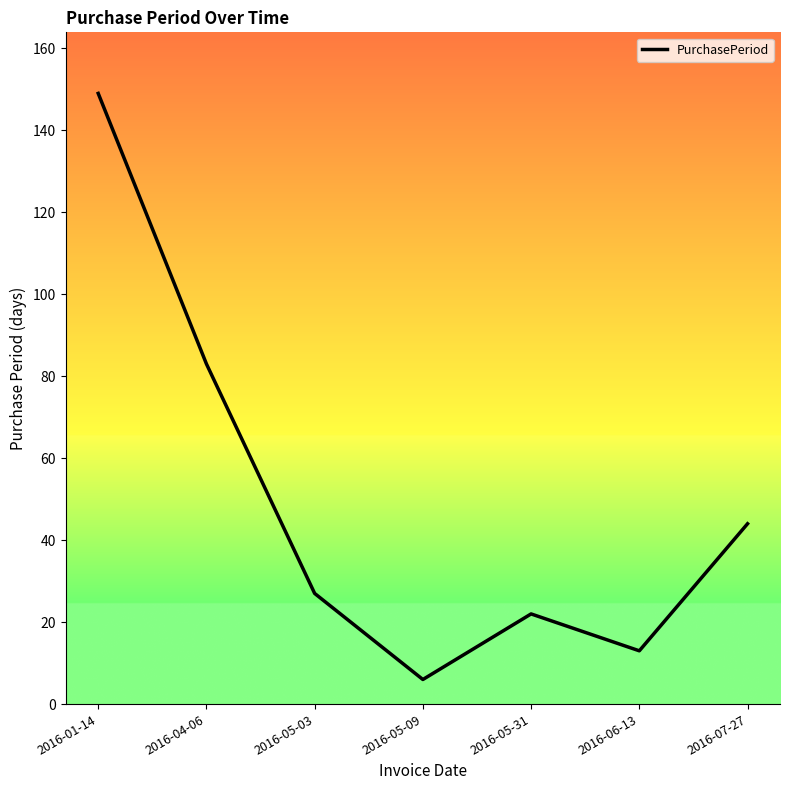

Reading left to right, list all the values displayed in this chart.

2016-01-14=149	2016-04-06=83	2016-05-03=27	2016-05-09=6	2016-05-31=22	2016-06-13=13	2016-07-27=44